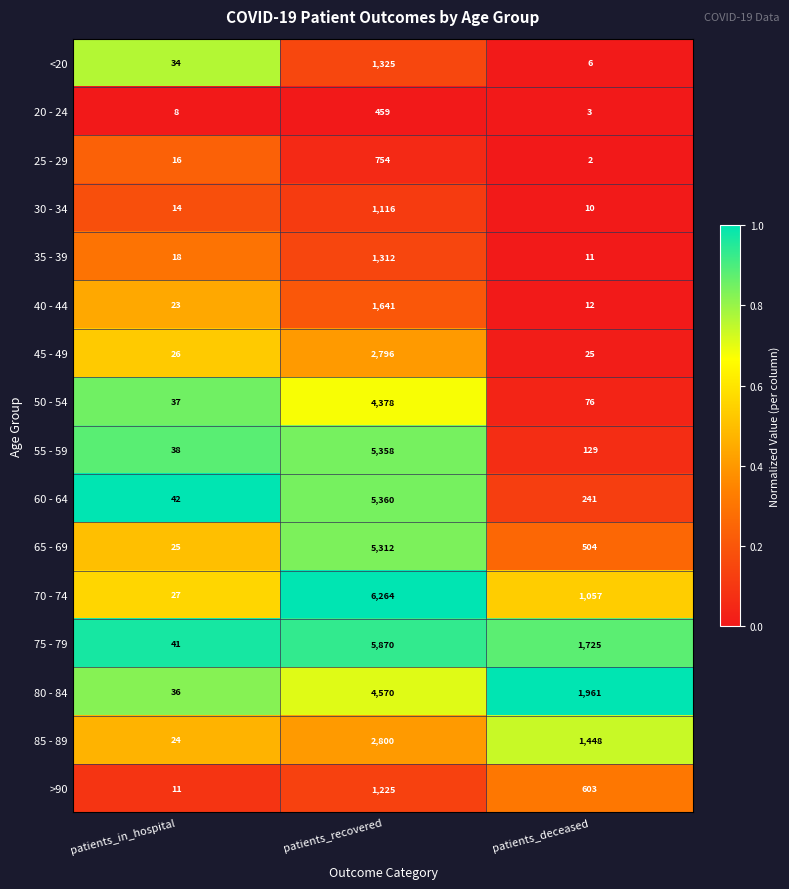

The 60 - 64 series shows 2450 at patients_recovered. True or false?

False